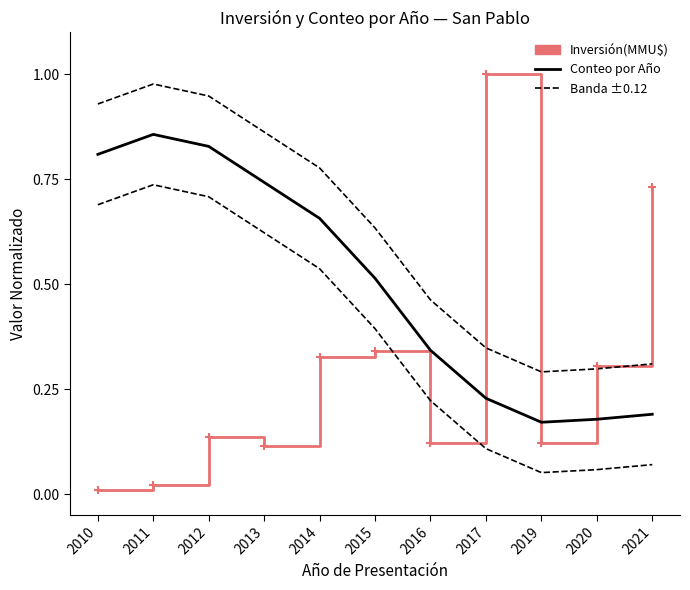

Reading left to right, what are all the values shown in this chart?

Inversión(MMU$): 2010=0.0	2011=0.0	2012=0.1	2013=0.1	2014=0.3	2015=0.3	2016=0.1	2017=1.0	2019=0.1	2020=0.3	2021=0.7
Conteo por Año: 2010=0.8	2011=0.9	2012=0.8	2013=0.7	2014=0.7	2015=0.5	2016=0.3	2017=0.2	2019=0.2	2020=0.2	2021=0.2